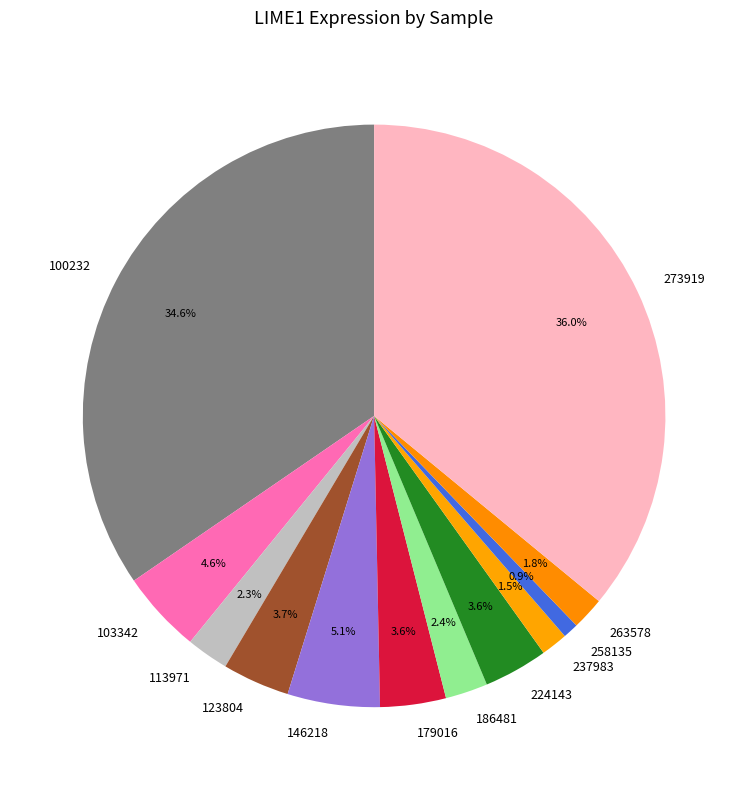

To the nearest percent, what is the difference between the 179016 and 103342 slice percentages?

1%